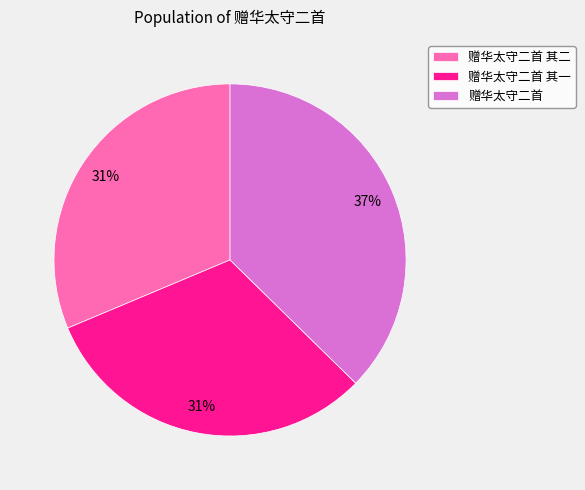

Is there any slice that represents more than half of the pie?

No